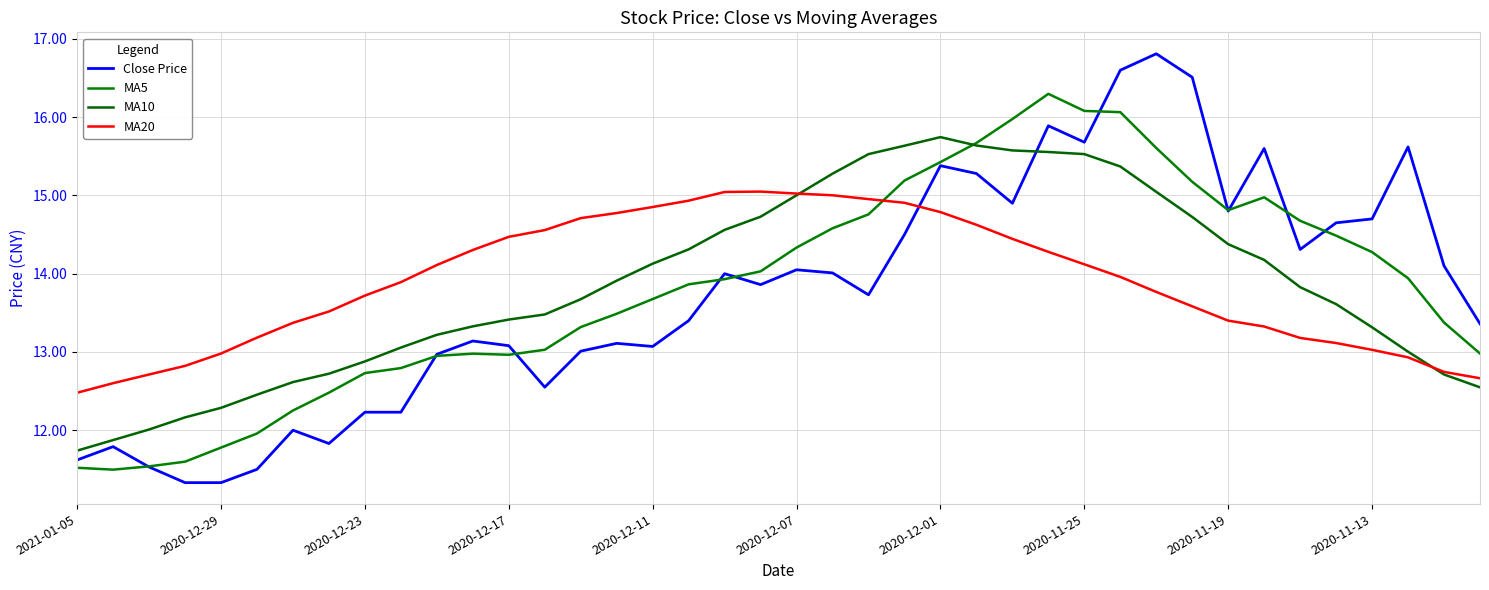

Which series has the widest spread of values?

Close Price